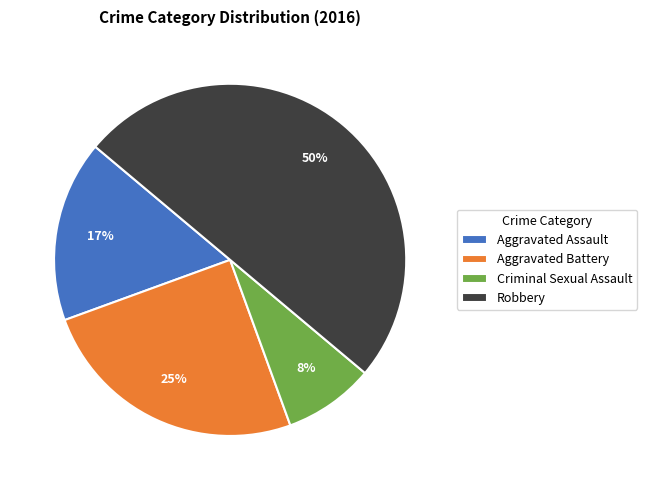

What percentage is the Criminal Sexual Assault slice, to the nearest percent?

8%